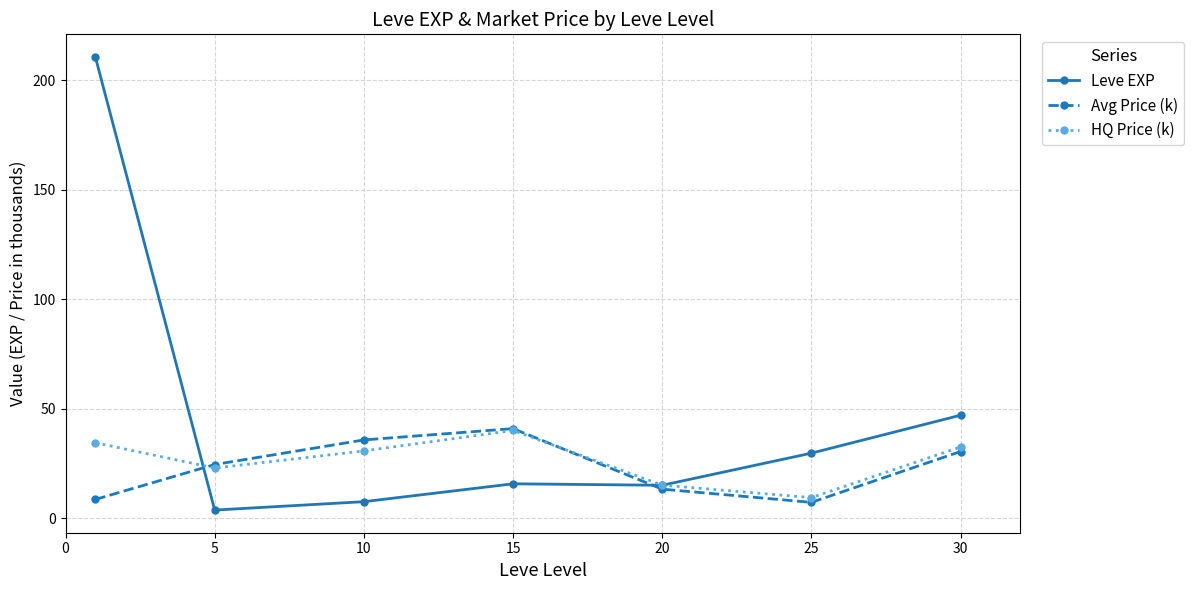

What are all the series names shown in the legend?

Leve EXP, Avg Price (k), HQ Price (k)